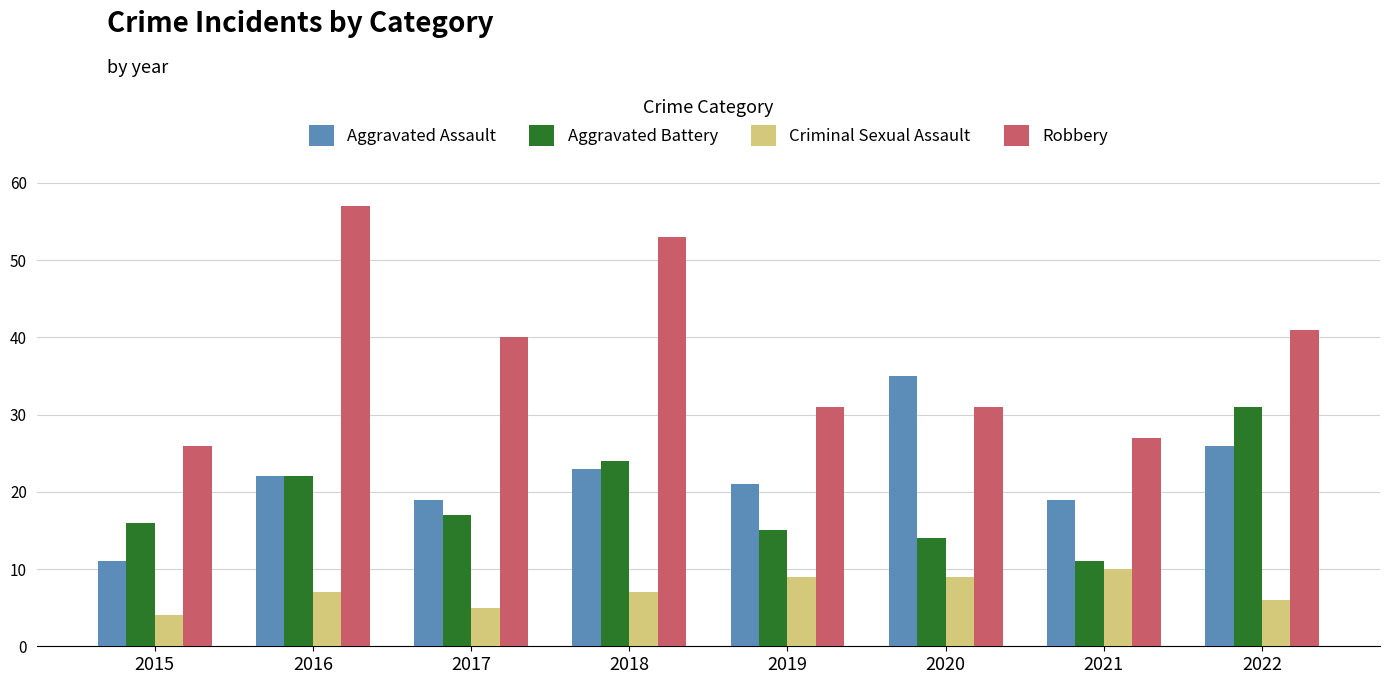

True or false: Aggravated Assault has a value of 11 at 2018.

False